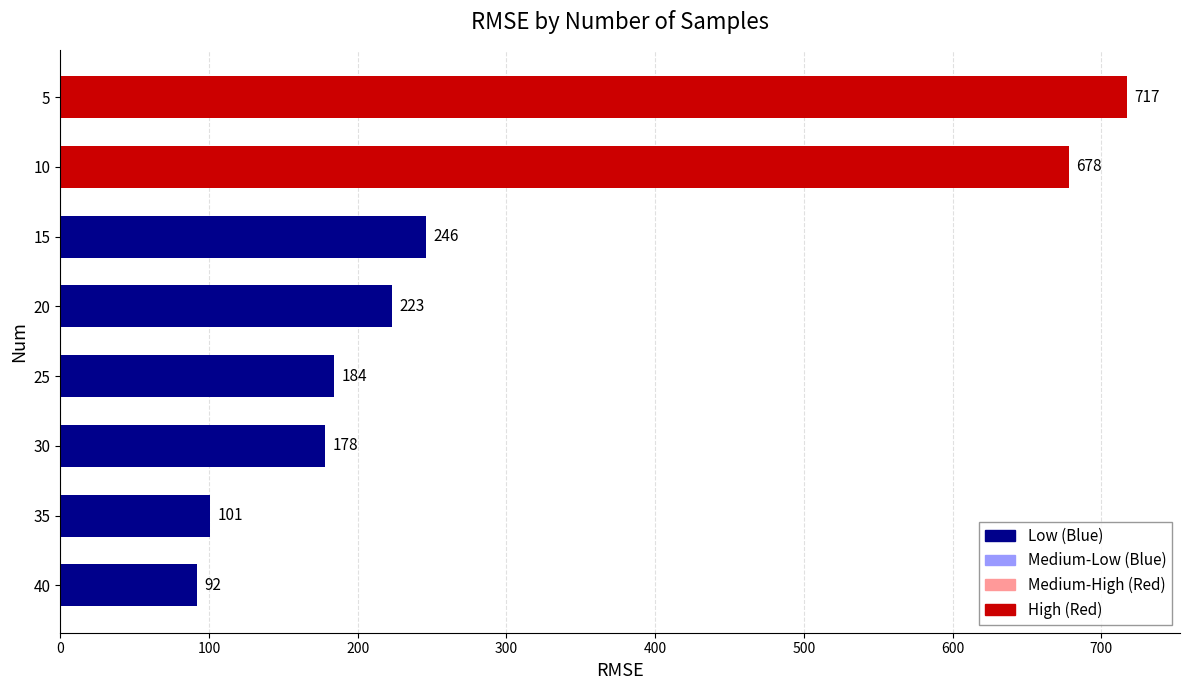

What is the change in value from 40 to 35?

+9